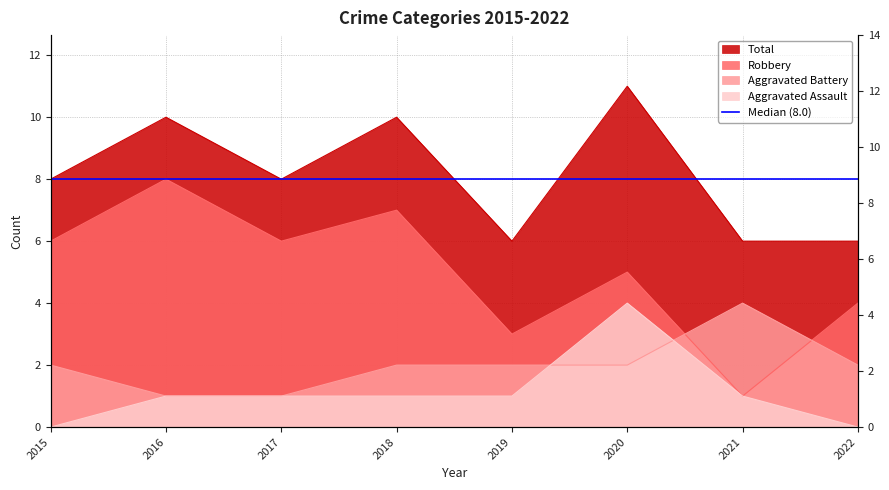

List the series in order of their peak value, lowest first.

Aggravated Assault, Aggravated Battery, Robbery, Total